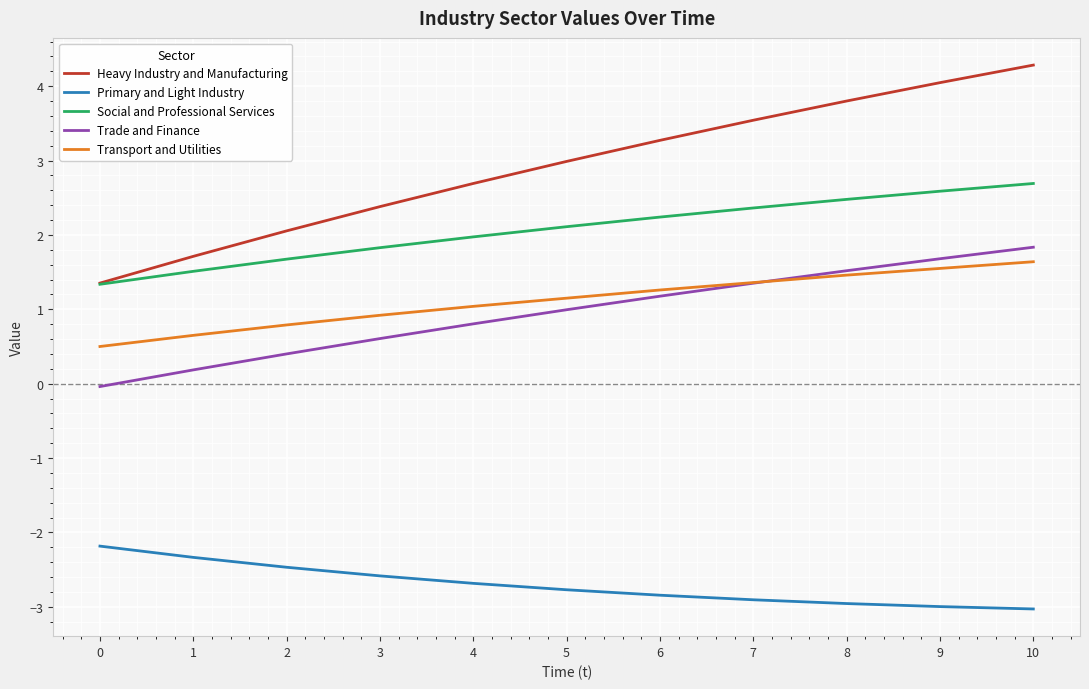

What is the spread (max minus min) of values at 1?

4.0